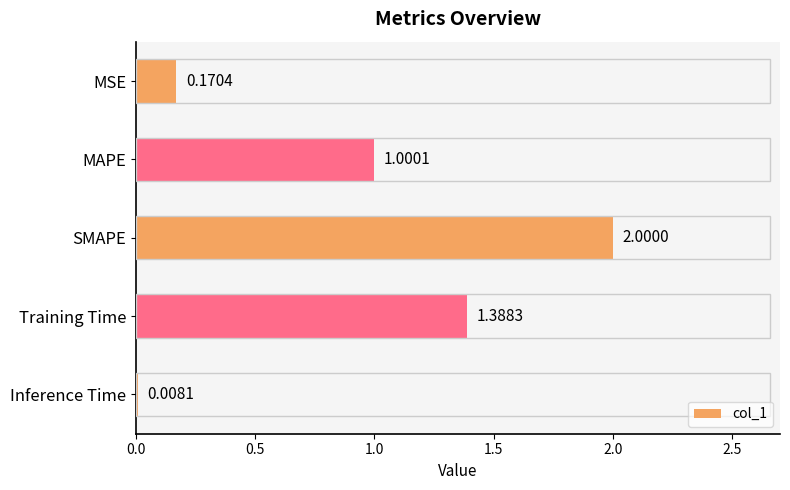

Where is the data nearest to the value 1?

MAPE